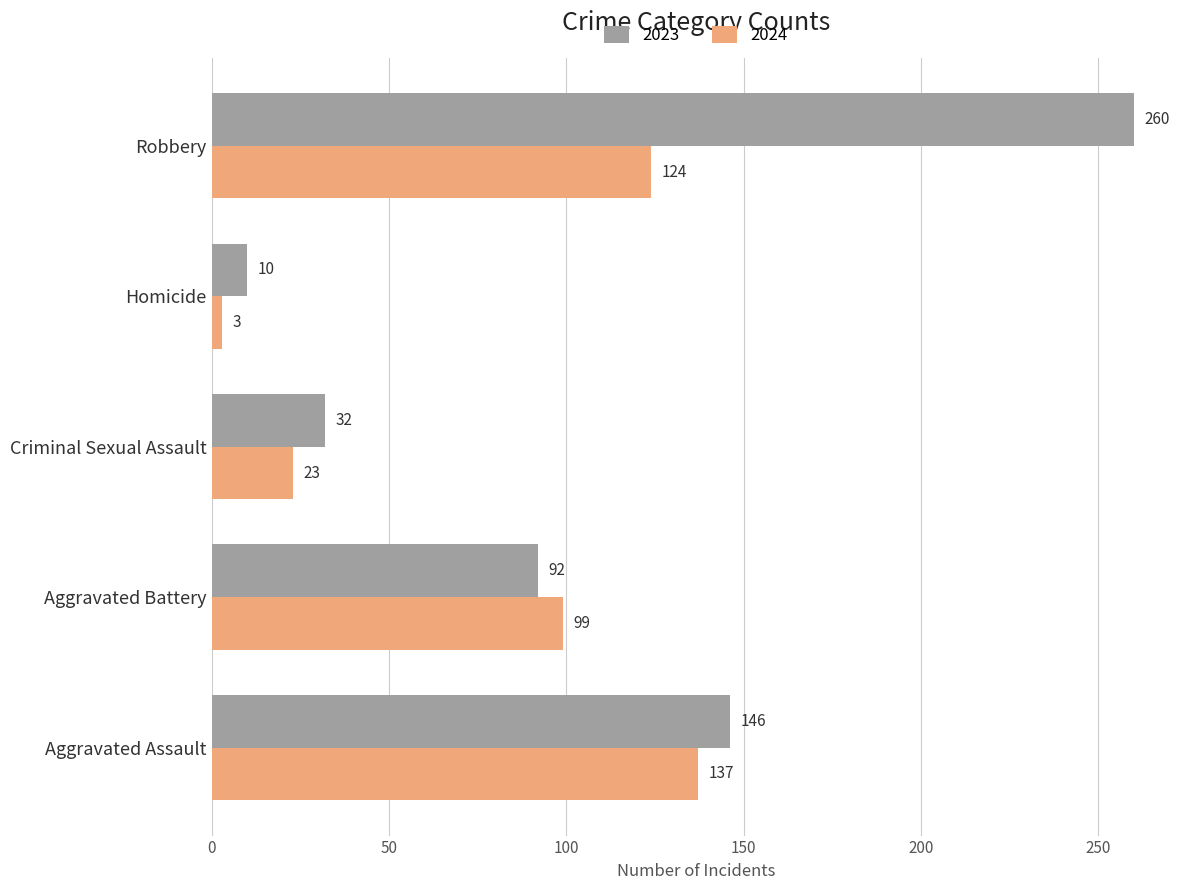

What is the minimum value shown in the chart?

3